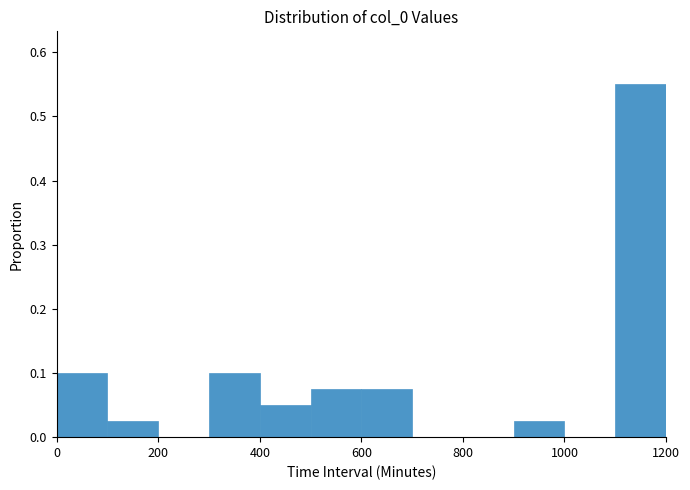

What is the height of the bar covering 100 to 200 on the x-axis? The values are not printed on the chart, so give them approximately, as read against the axis.

0.03